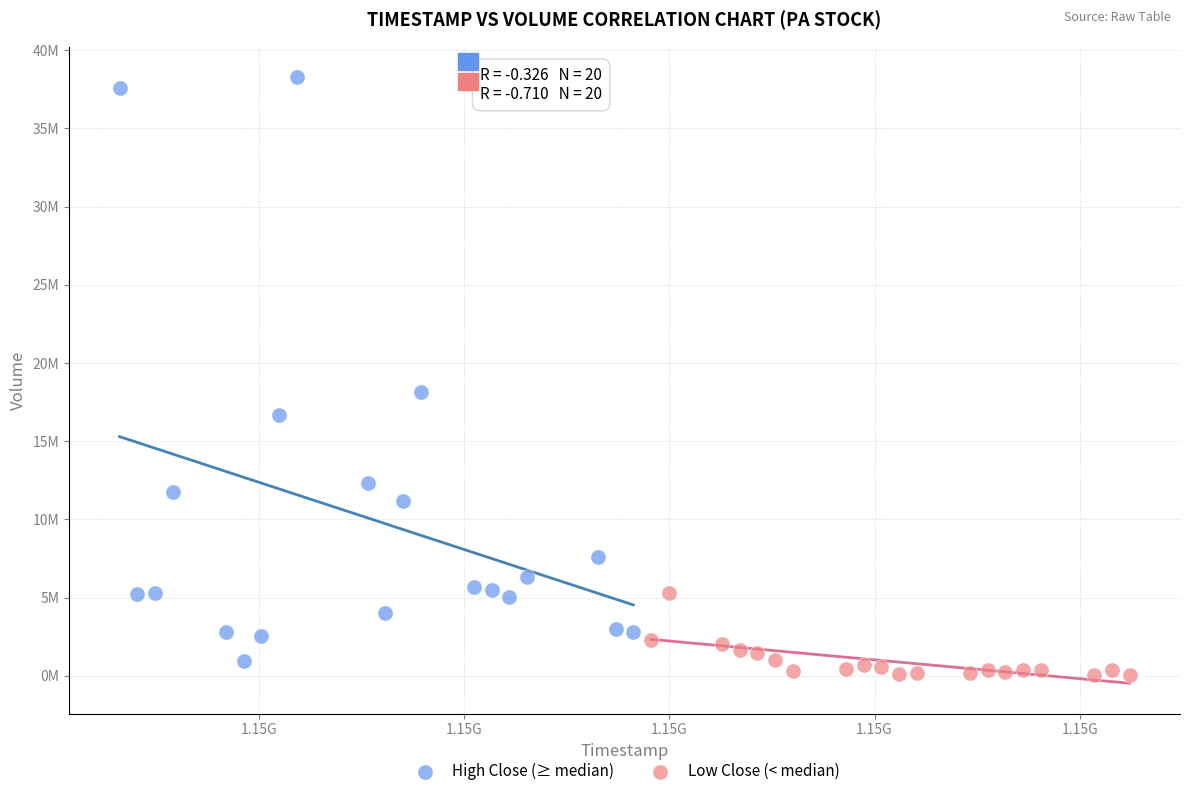

Which series contains the highest Y value?

High Close (≥ median)